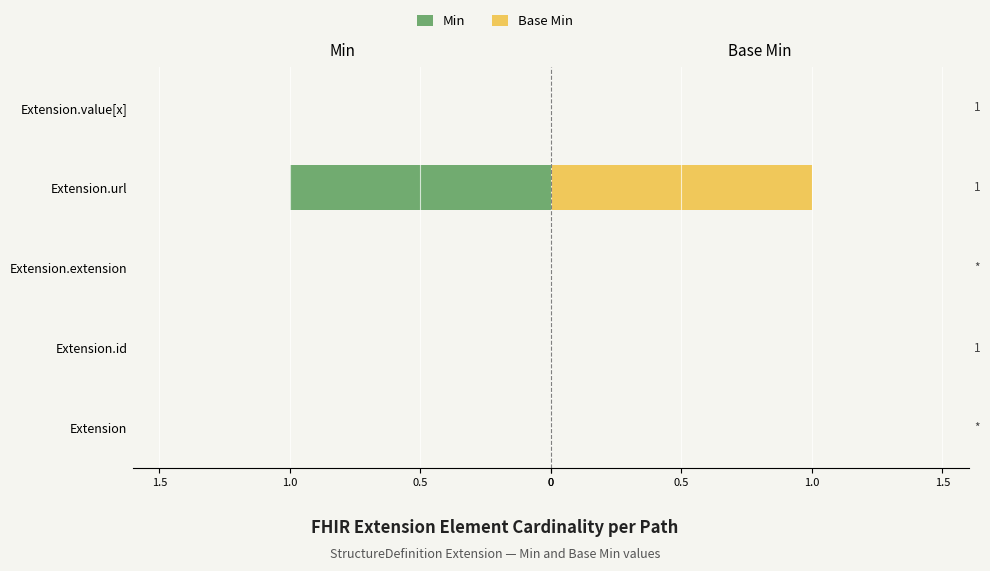

Count the number of categories in the chart.

5